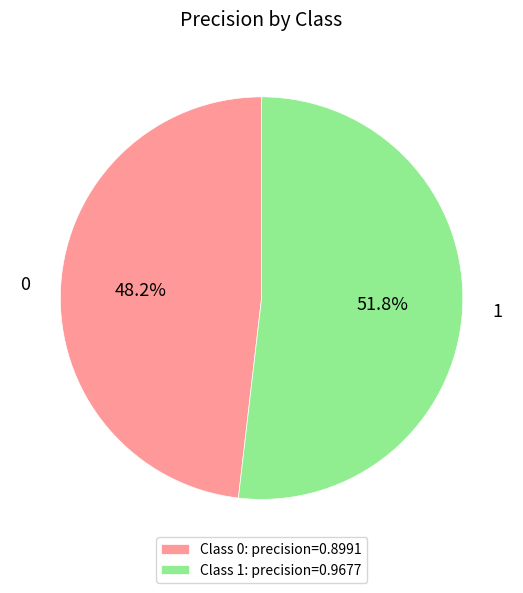

How many segments does this pie chart have?

2